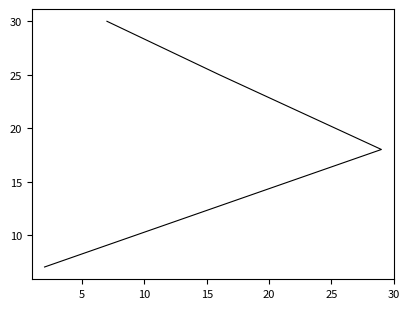

What is the value of the 4th point from the left?

7